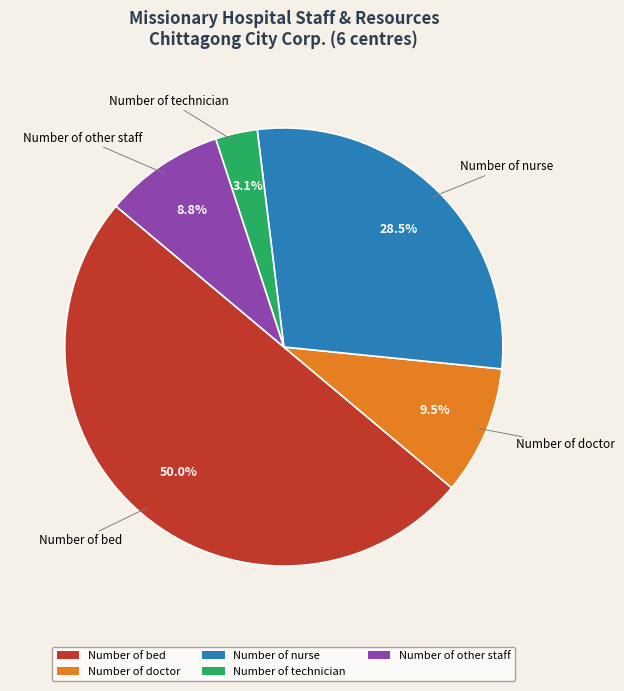

How many slices are in this pie chart?

5